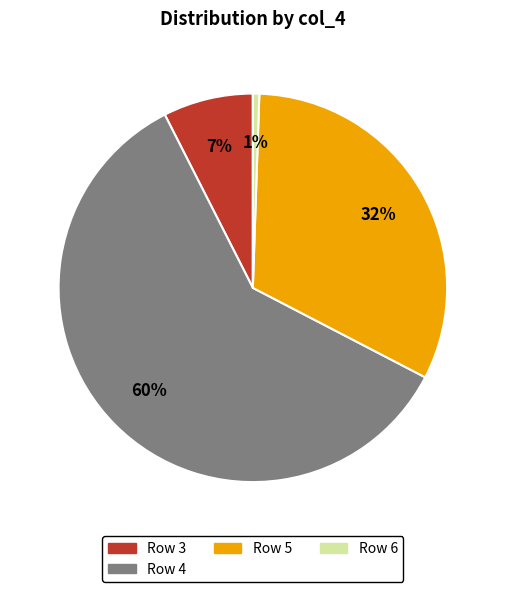

Does any single category account for the majority?

Yes